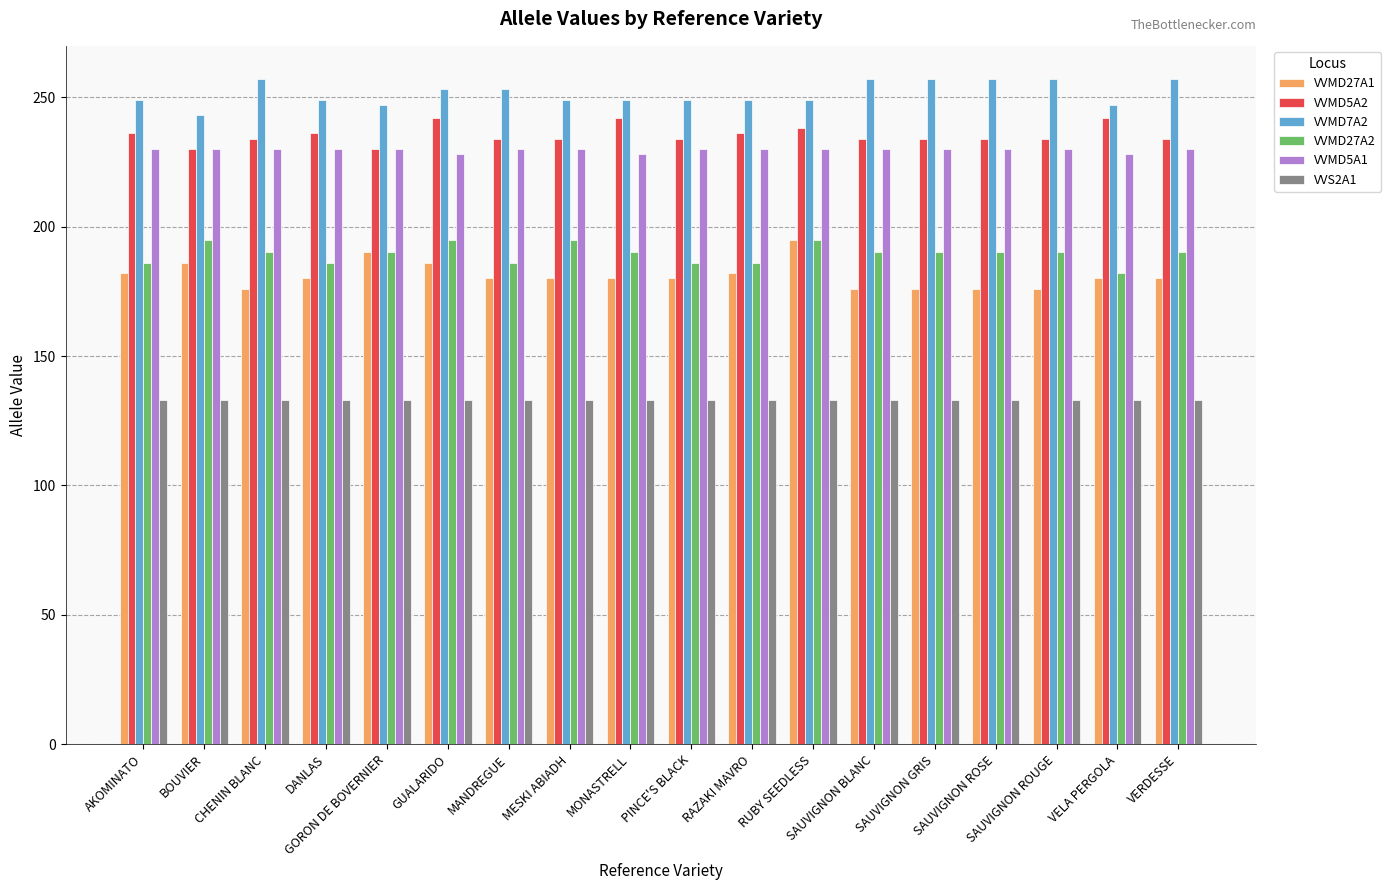

What is the value of the VVMD7A2 bar at the 12th from the left?

249